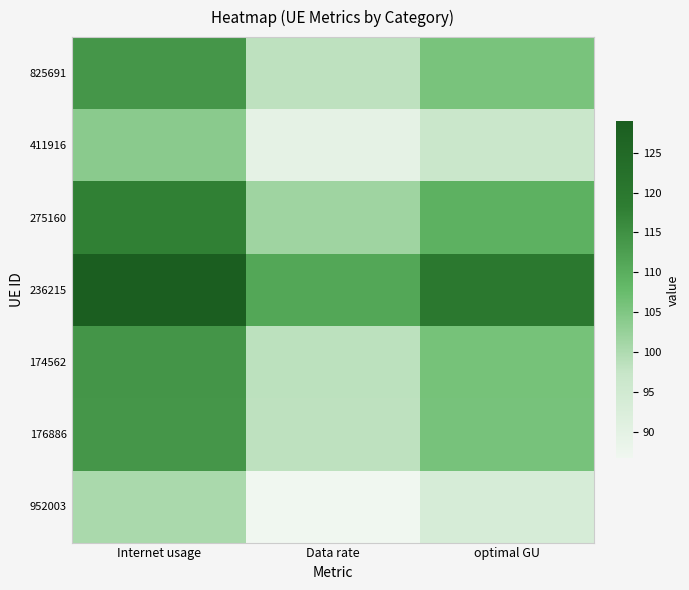

Which series has the largest total across all categories?

236215